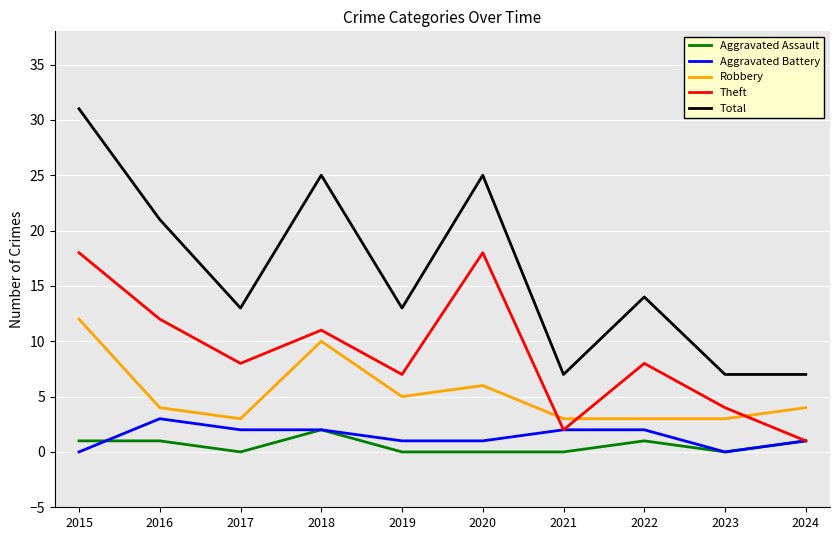

True or false: Total and Aggravated Assault cross at least once.

False